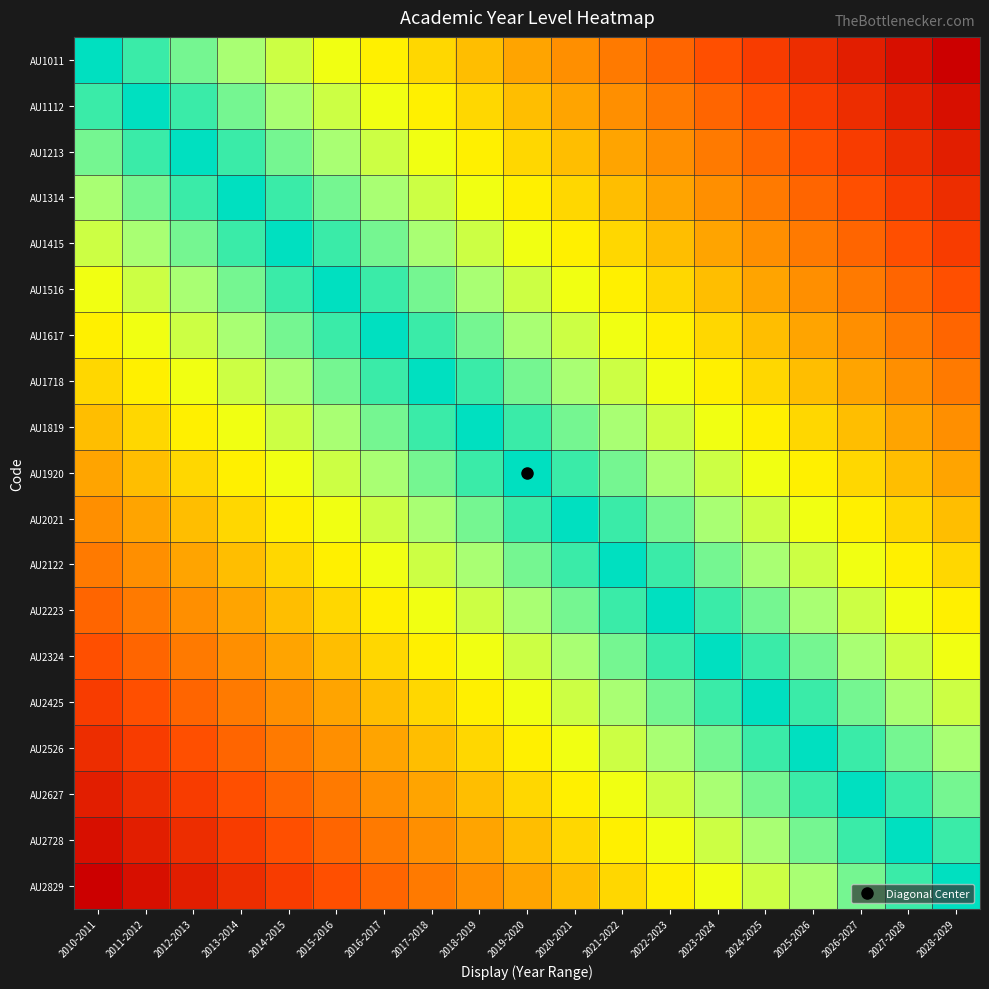

Reading right to left, list all the values displayed in this chart.

AU1011: 2028-2029=1.0	2027-2028=0.9	2026-2027=0.9	2025-2026=0.8	2024-2025=0.8	2023-2024=0.7	2022-2023=0.7	2021-2022=0.6	2020-2021=0.6	2019-2020=0.5	2018-2019=0.4	2017-2018=0.4	2016-2017=0.3	2015-2016=0.3	2014-2015=0.2	2013-2014=0.2	2012-2013=0.1	2011-2012=0.1	2010-2011=0.0
AU1112: 2028-2029=0.9	2027-2028=0.9	2026-2027=0.8	2025-2026=0.8	2024-2025=0.7	2023-2024=0.7	2022-2023=0.6	2021-2022=0.6	2020-2021=0.5	2019-2020=0.4	2018-2019=0.4	2017-2018=0.3	2016-2017=0.3	2015-2016=0.2	2014-2015=0.2	2013-2014=0.1	2012-2013=0.1	2011-2012=0.0	2010-2011=0.1
AU1213: 2028-2029=0.9	2027-2028=0.8	2026-2027=0.8	2025-2026=0.7	2024-2025=0.7	2023-2024=0.6	2022-2023=0.6	2021-2022=0.5	2020-2021=0.4	2019-2020=0.4	2018-2019=0.3	2017-2018=0.3	2016-2017=0.2	2015-2016=0.2	2014-2015=0.1	2013-2014=0.1	2012-2013=0.0	2011-2012=0.1	2010-2011=0.1
AU1314: 2028-2029=0.8	2027-2028=0.8	2026-2027=0.7	2025-2026=0.7	2024-2025=0.6	2023-2024=0.6	2022-2023=0.5	2021-2022=0.4	2020-2021=0.4	2019-2020=0.3	2018-2019=0.3	2017-2018=0.2	2016-2017=0.2	2015-2016=0.1	2014-2015=0.1	2013-2014=0.0	2012-2013=0.1	2011-2012=0.1	2010-2011=0.2
AU1415: 2028-2029=0.8	2027-2028=0.7	2026-2027=0.7	2025-2026=0.6	2024-2025=0.6	2023-2024=0.5	2022-2023=0.4	2021-2022=0.4	2020-2021=0.3	2019-2020=0.3	2018-2019=0.2	2017-2018=0.2	2016-2017=0.1	2015-2016=0.1	2014-2015=0.0	2013-2014=0.1	2012-2013=0.1	2011-2012=0.2	2010-2011=0.2
AU1516: 2028-2029=0.7	2027-2028=0.7	2026-2027=0.6	2025-2026=0.6	2024-2025=0.5	2023-2024=0.4	2022-2023=0.4	2021-2022=0.3	2020-2021=0.3	2019-2020=0.2	2018-2019=0.2	2017-2018=0.1	2016-2017=0.1	2015-2016=0.0	2014-2015=0.1	2013-2014=0.1	2012-2013=0.2	2011-2012=0.2	2010-2011=0.3
AU1617: 2028-2029=0.7	2027-2028=0.6	2026-2027=0.6	2025-2026=0.5	2024-2025=0.4	2023-2024=0.4	2022-2023=0.3	2021-2022=0.3	2020-2021=0.2	2019-2020=0.2	2018-2019=0.1	2017-2018=0.1	2016-2017=0.0	2015-2016=0.1	2014-2015=0.1	2013-2014=0.2	2012-2013=0.2	2011-2012=0.3	2010-2011=0.3
AU1718: 2028-2029=0.6	2027-2028=0.6	2026-2027=0.5	2025-2026=0.4	2024-2025=0.4	2023-2024=0.3	2022-2023=0.3	2021-2022=0.2	2020-2021=0.2	2019-2020=0.1	2018-2019=0.1	2017-2018=0.0	2016-2017=0.1	2015-2016=0.1	2014-2015=0.2	2013-2014=0.2	2012-2013=0.3	2011-2012=0.3	2010-2011=0.4
AU1819: 2028-2029=0.6	2027-2028=0.5	2026-2027=0.4	2025-2026=0.4	2024-2025=0.3	2023-2024=0.3	2022-2023=0.2	2021-2022=0.2	2020-2021=0.1	2019-2020=0.1	2018-2019=0.0	2017-2018=0.1	2016-2017=0.1	2015-2016=0.2	2014-2015=0.2	2013-2014=0.3	2012-2013=0.3	2011-2012=0.4	2010-2011=0.4
AU1920: 2028-2029=0.5	2027-2028=0.4	2026-2027=0.4	2025-2026=0.3	2024-2025=0.3	2023-2024=0.2	2022-2023=0.2	2021-2022=0.1	2020-2021=0.1	2019-2020=0.0	2018-2019=0.1	2017-2018=0.1	2016-2017=0.2	2015-2016=0.2	2014-2015=0.3	2013-2014=0.3	2012-2013=0.4	2011-2012=0.4	2010-2011=0.5
AU2021: 2028-2029=0.4	2027-2028=0.4	2026-2027=0.3	2025-2026=0.3	2024-2025=0.2	2023-2024=0.2	2022-2023=0.1	2021-2022=0.1	2020-2021=0.0	2019-2020=0.1	2018-2019=0.1	2017-2018=0.2	2016-2017=0.2	2015-2016=0.3	2014-2015=0.3	2013-2014=0.4	2012-2013=0.4	2011-2012=0.5	2010-2011=0.6
AU2122: 2028-2029=0.4	2027-2028=0.3	2026-2027=0.3	2025-2026=0.2	2024-2025=0.2	2023-2024=0.1	2022-2023=0.1	2021-2022=0.0	2020-2021=0.1	2019-2020=0.1	2018-2019=0.2	2017-2018=0.2	2016-2017=0.3	2015-2016=0.3	2014-2015=0.4	2013-2014=0.4	2012-2013=0.5	2011-2012=0.6	2010-2011=0.6
AU2223: 2028-2029=0.3	2027-2028=0.3	2026-2027=0.2	2025-2026=0.2	2024-2025=0.1	2023-2024=0.1	2022-2023=0.0	2021-2022=0.1	2020-2021=0.1	2019-2020=0.2	2018-2019=0.2	2017-2018=0.3	2016-2017=0.3	2015-2016=0.4	2014-2015=0.4	2013-2014=0.5	2012-2013=0.6	2011-2012=0.6	2010-2011=0.7
AU2324: 2028-2029=0.3	2027-2028=0.2	2026-2027=0.2	2025-2026=0.1	2024-2025=0.1	2023-2024=0.0	2022-2023=0.1	2021-2022=0.1	2020-2021=0.2	2019-2020=0.2	2018-2019=0.3	2017-2018=0.3	2016-2017=0.4	2015-2016=0.4	2014-2015=0.5	2013-2014=0.6	2012-2013=0.6	2011-2012=0.7	2010-2011=0.7
AU2425: 2028-2029=0.2	2027-2028=0.2	2026-2027=0.1	2025-2026=0.1	2024-2025=0.0	2023-2024=0.1	2022-2023=0.1	2021-2022=0.2	2020-2021=0.2	2019-2020=0.3	2018-2019=0.3	2017-2018=0.4	2016-2017=0.4	2015-2016=0.5	2014-2015=0.6	2013-2014=0.6	2012-2013=0.7	2011-2012=0.7	2010-2011=0.8
AU2526: 2028-2029=0.2	2027-2028=0.1	2026-2027=0.1	2025-2026=0.0	2024-2025=0.1	2023-2024=0.1	2022-2023=0.2	2021-2022=0.2	2020-2021=0.3	2019-2020=0.3	2018-2019=0.4	2017-2018=0.4	2016-2017=0.5	2015-2016=0.6	2014-2015=0.6	2013-2014=0.7	2012-2013=0.7	2011-2012=0.8	2010-2011=0.8
AU2627: 2028-2029=0.1	2027-2028=0.1	2026-2027=0.0	2025-2026=0.1	2024-2025=0.1	2023-2024=0.2	2022-2023=0.2	2021-2022=0.3	2020-2021=0.3	2019-2020=0.4	2018-2019=0.4	2017-2018=0.5	2016-2017=0.6	2015-2016=0.6	2014-2015=0.7	2013-2014=0.7	2012-2013=0.8	2011-2012=0.8	2010-2011=0.9
AU2728: 2028-2029=0.1	2027-2028=0.0	2026-2027=0.1	2025-2026=0.1	2024-2025=0.2	2023-2024=0.2	2022-2023=0.3	2021-2022=0.3	2020-2021=0.4	2019-2020=0.4	2018-2019=0.5	2017-2018=0.6	2016-2017=0.6	2015-2016=0.7	2014-2015=0.7	2013-2014=0.8	2012-2013=0.8	2011-2012=0.9	2010-2011=0.9
AU2829: 2028-2029=0.0	2027-2028=0.1	2026-2027=0.1	2025-2026=0.2	2024-2025=0.2	2023-2024=0.3	2022-2023=0.3	2021-2022=0.4	2020-2021=0.4	2019-2020=0.5	2018-2019=0.6	2017-2018=0.6	2016-2017=0.7	2015-2016=0.7	2014-2015=0.8	2013-2014=0.8	2012-2013=0.9	2011-2012=0.9	2010-2011=1.0